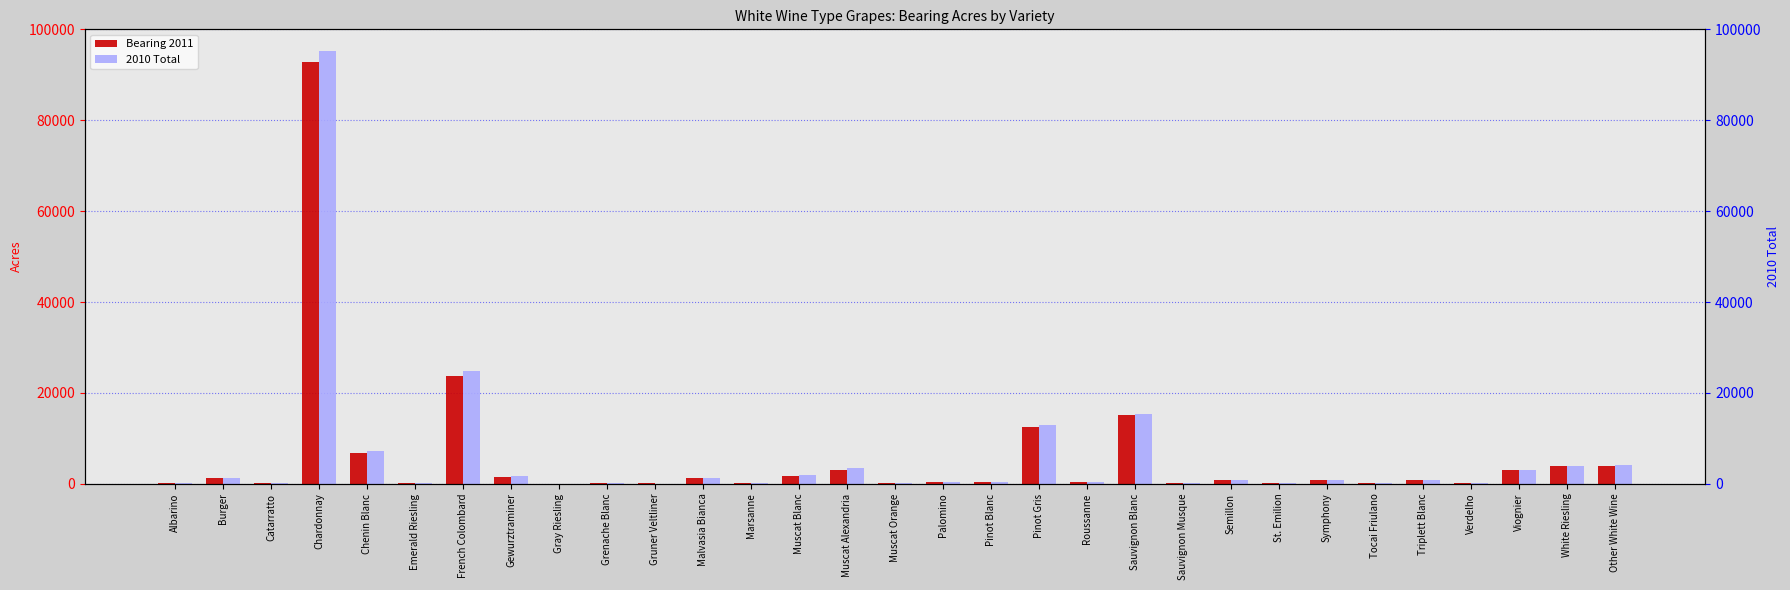

What is the value of the 2010 Total bar at the 1st from the left?

153